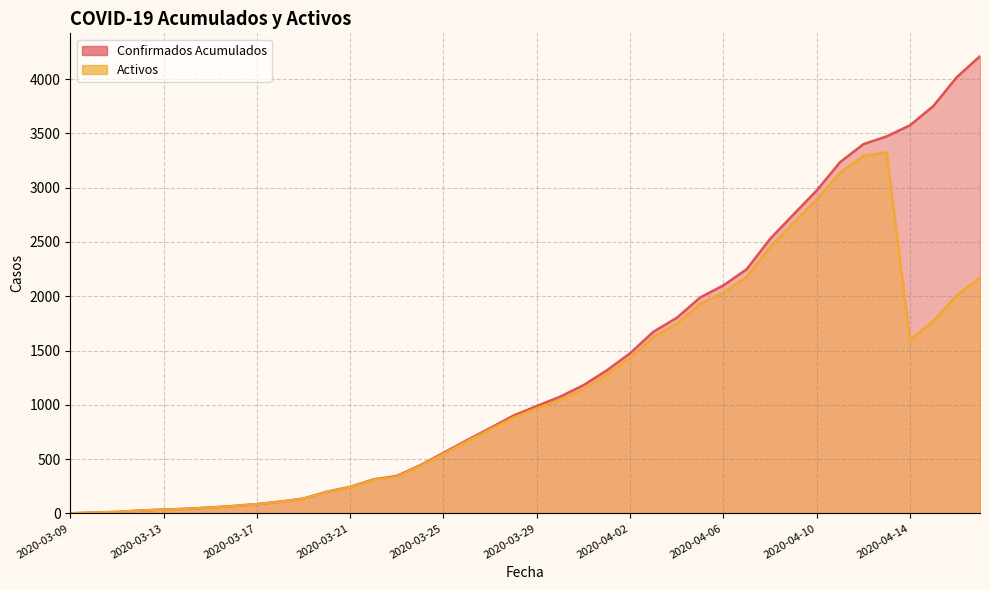

At how many categories does at least one series exceed 2014?

12